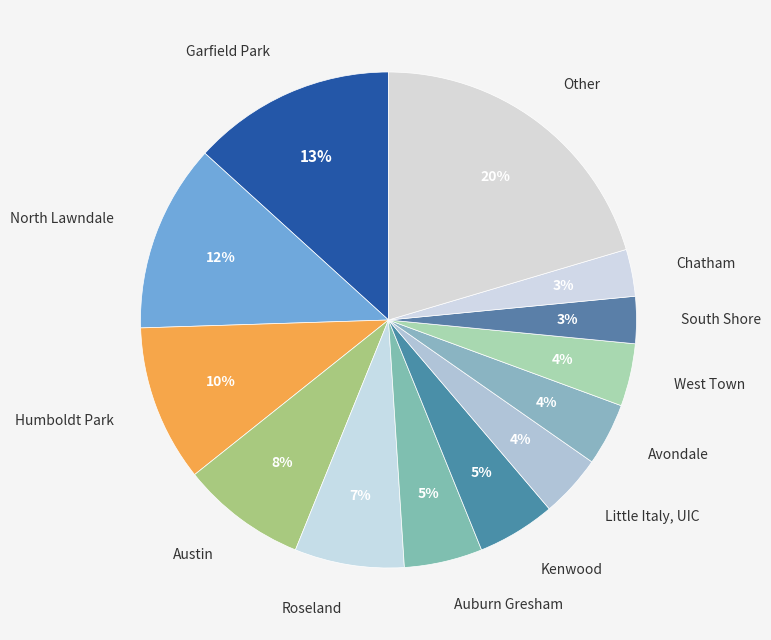

Do Chatham and South Shore together represent more than half of the pie?

No